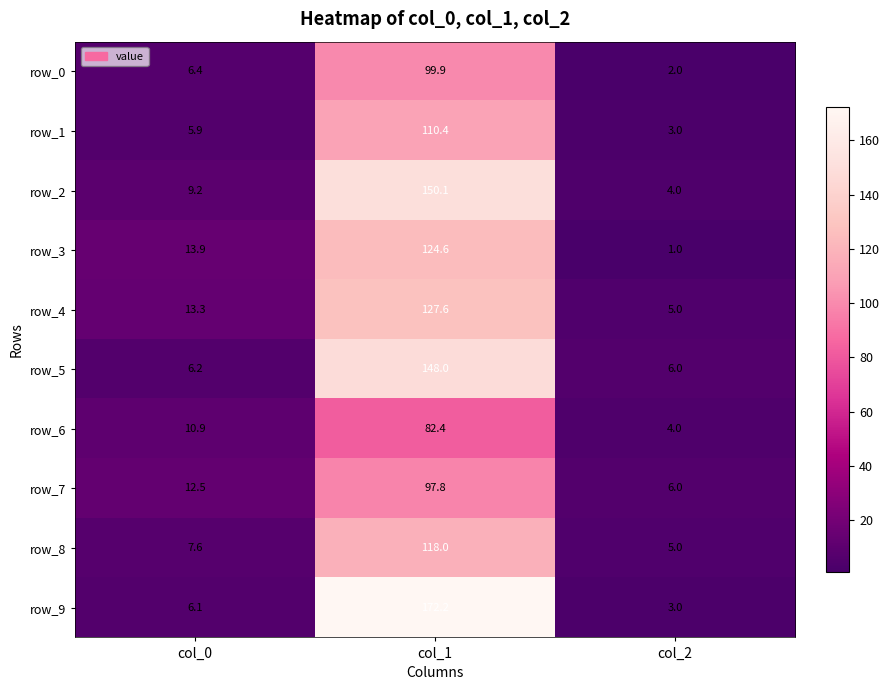

The row_3 series shows 13.9 at col_0. True or false?

True